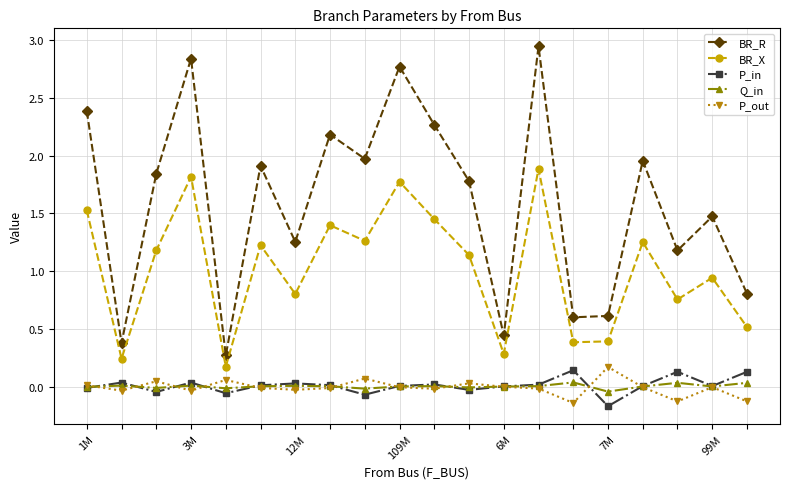

What is the difference between the maximum and minimum values in the BR_R series?

2.7